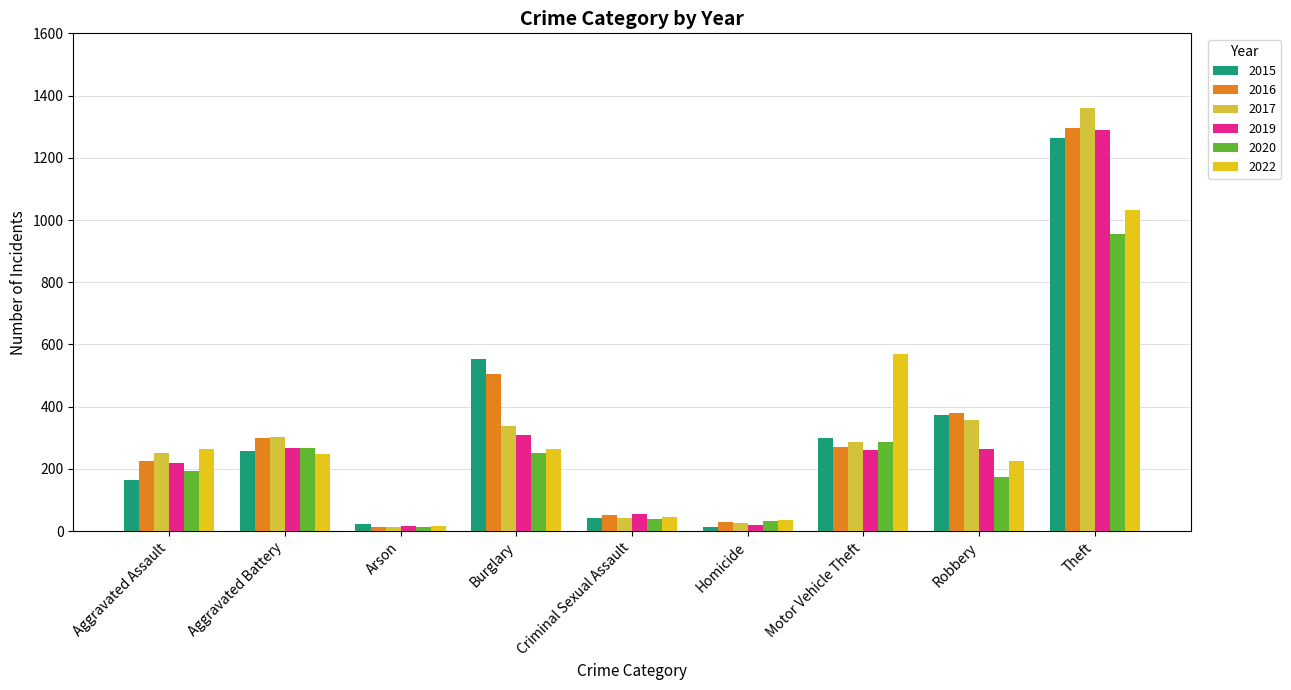

Reading left to right, extract all data points from this chart.

2015: Aggravated Assault=164	Aggravated Battery=259	Arson=22	Burglary=552	Criminal Sexual Assault=43	Homicide=13	Motor Vehicle Theft=299	Robbery=372	Theft=1263
2016: Aggravated Assault=225	Aggravated Battery=298	Arson=14	Burglary=505	Criminal Sexual Assault=51	Homicide=28	Motor Vehicle Theft=272	Robbery=381	Theft=1297
2017: Aggravated Assault=251	Aggravated Battery=303	Arson=12	Burglary=339	Criminal Sexual Assault=41	Homicide=27	Motor Vehicle Theft=285	Robbery=356	Theft=1359
2019: Aggravated Assault=220	Aggravated Battery=267	Arson=16	Burglary=308	Criminal Sexual Assault=55	Homicide=21	Motor Vehicle Theft=262	Robbery=263	Theft=1288
2020: Aggravated Assault=192	Aggravated Battery=268	Arson=12	Burglary=250	Criminal Sexual Assault=40	Homicide=34	Motor Vehicle Theft=287	Robbery=174	Theft=954
2022: Aggravated Assault=264	Aggravated Battery=249	Arson=15	Burglary=263	Criminal Sexual Assault=47	Homicide=36	Motor Vehicle Theft=569	Robbery=227	Theft=1033